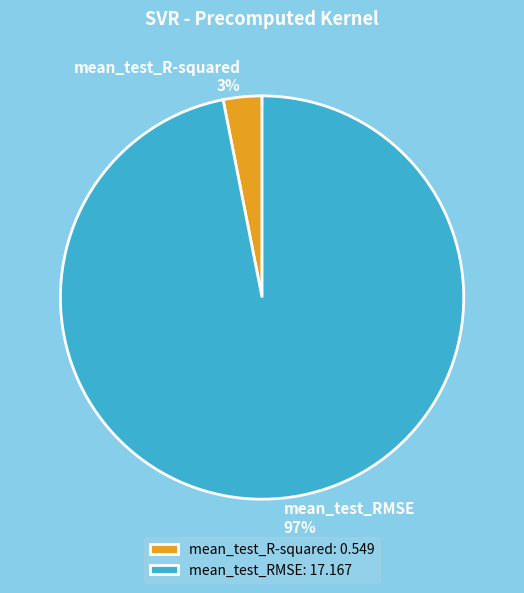

What is the smallest slice in the pie chart?

mean_test_R-squared